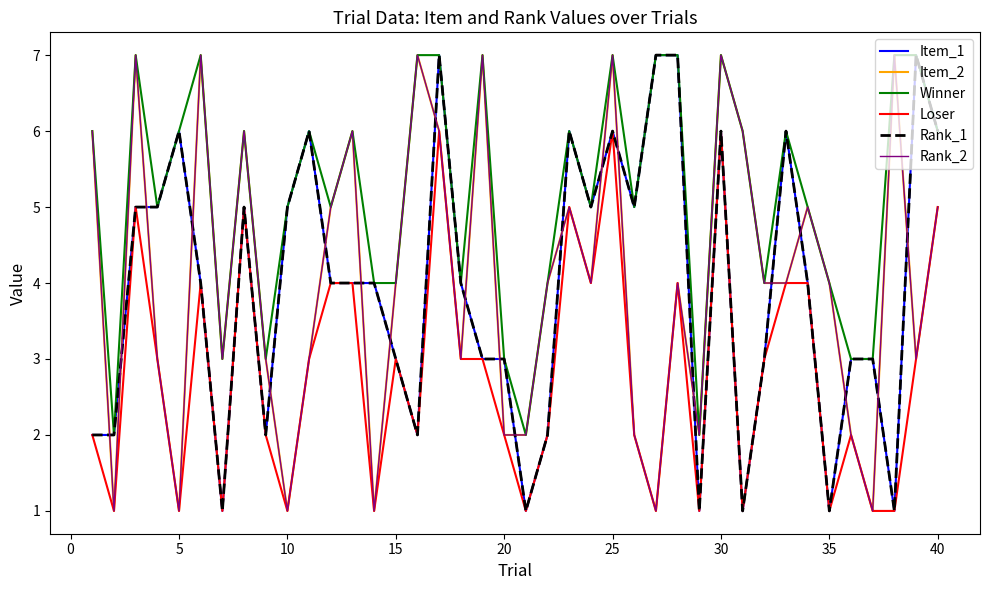

At how many categories does at least one series exceed 3?

32